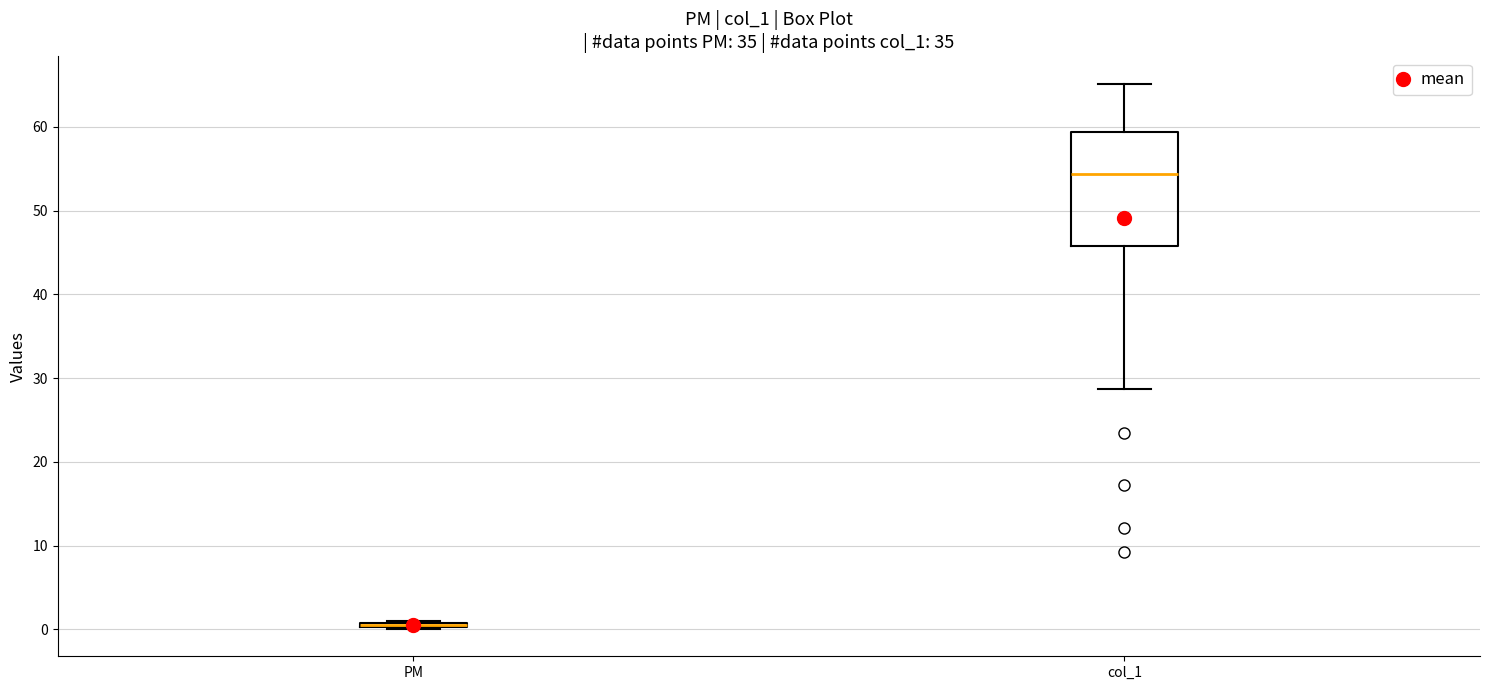

Where does the lower whisker of the box for col_1 end on the y-axis? The values are not printed on the chart, so give them approximately, as read against the axis.

29